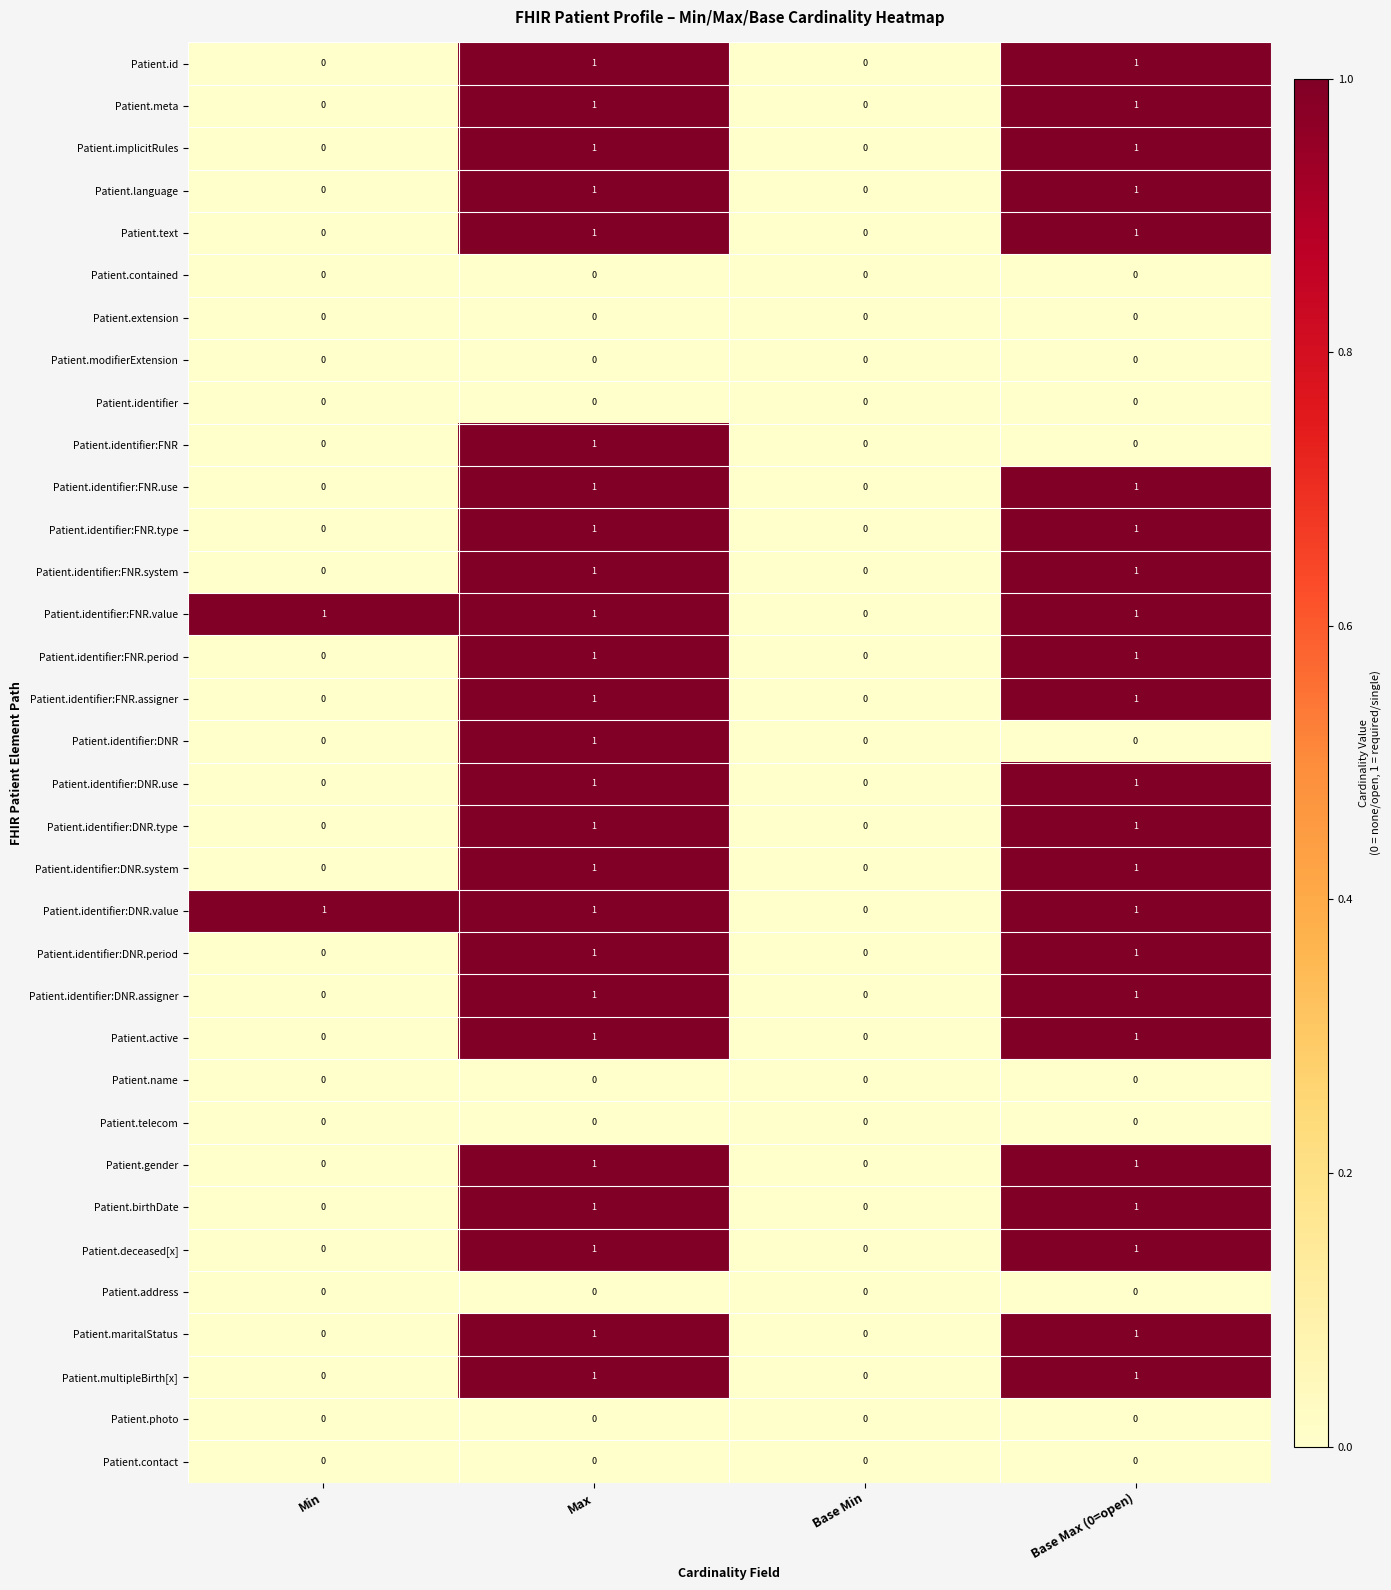

How many Patient.multipleBirth[x] values are between 0 and 1?

4